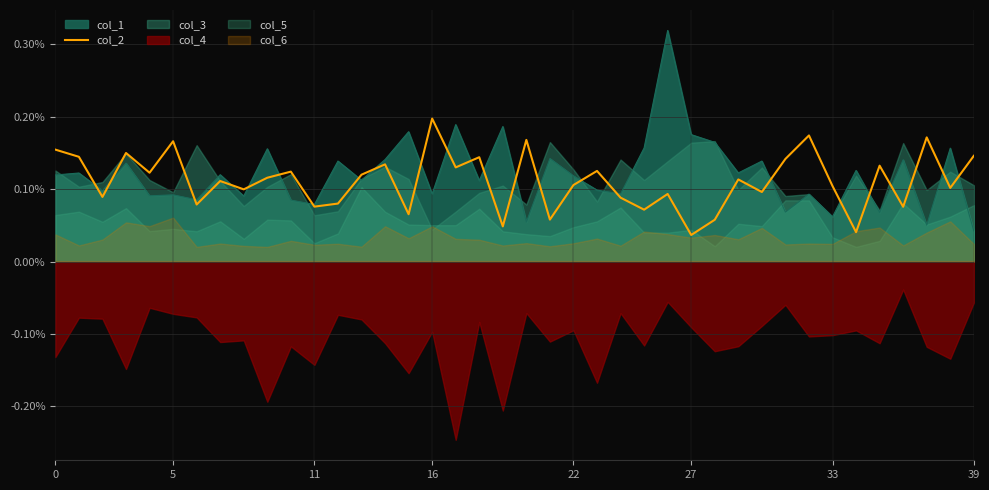

True or false: the data shows 0.0 at 21.

False